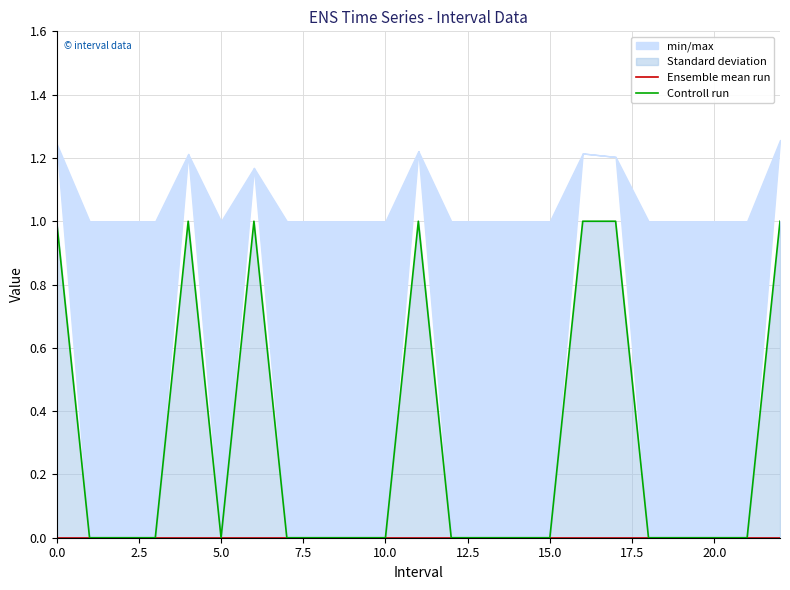

Does the chart display data point markers on the line(s)?

No